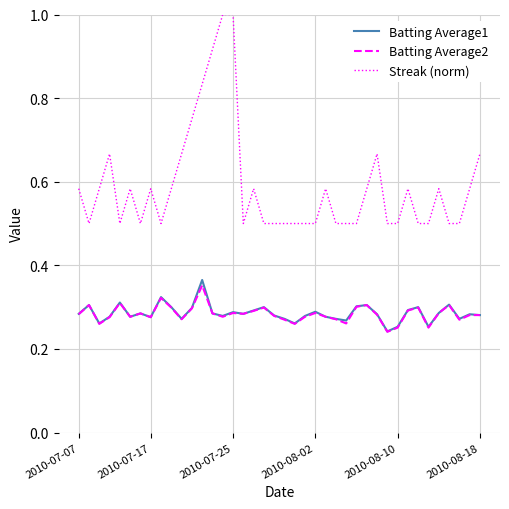

True or false: Batting Average1 and Streak (norm) intersect in this chart.

False